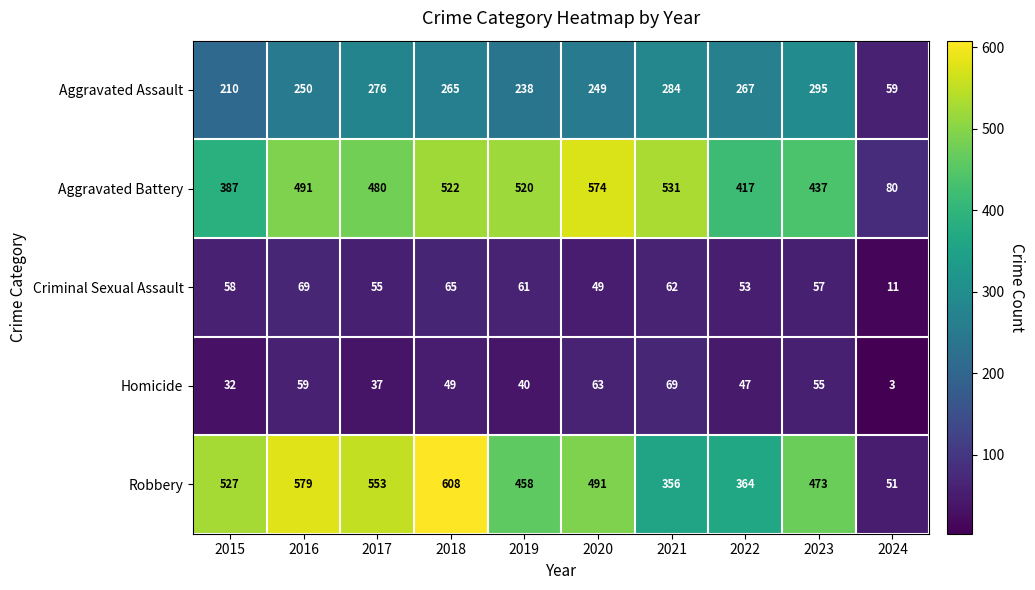

What is the difference between the maximum and second lowest values in the Aggravated Battery series?

187